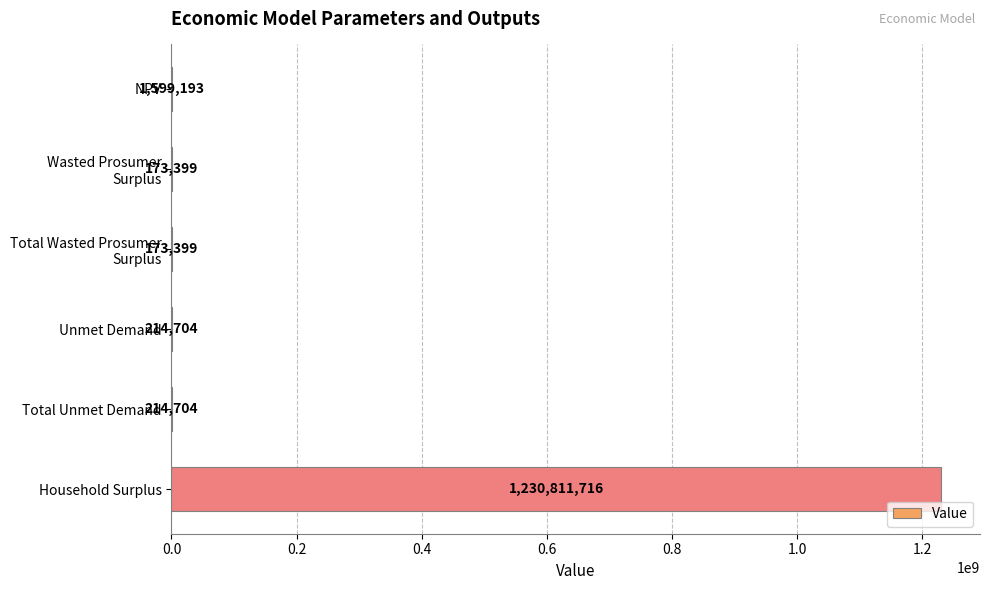

At which label is the value closest to 615492557?

NPV